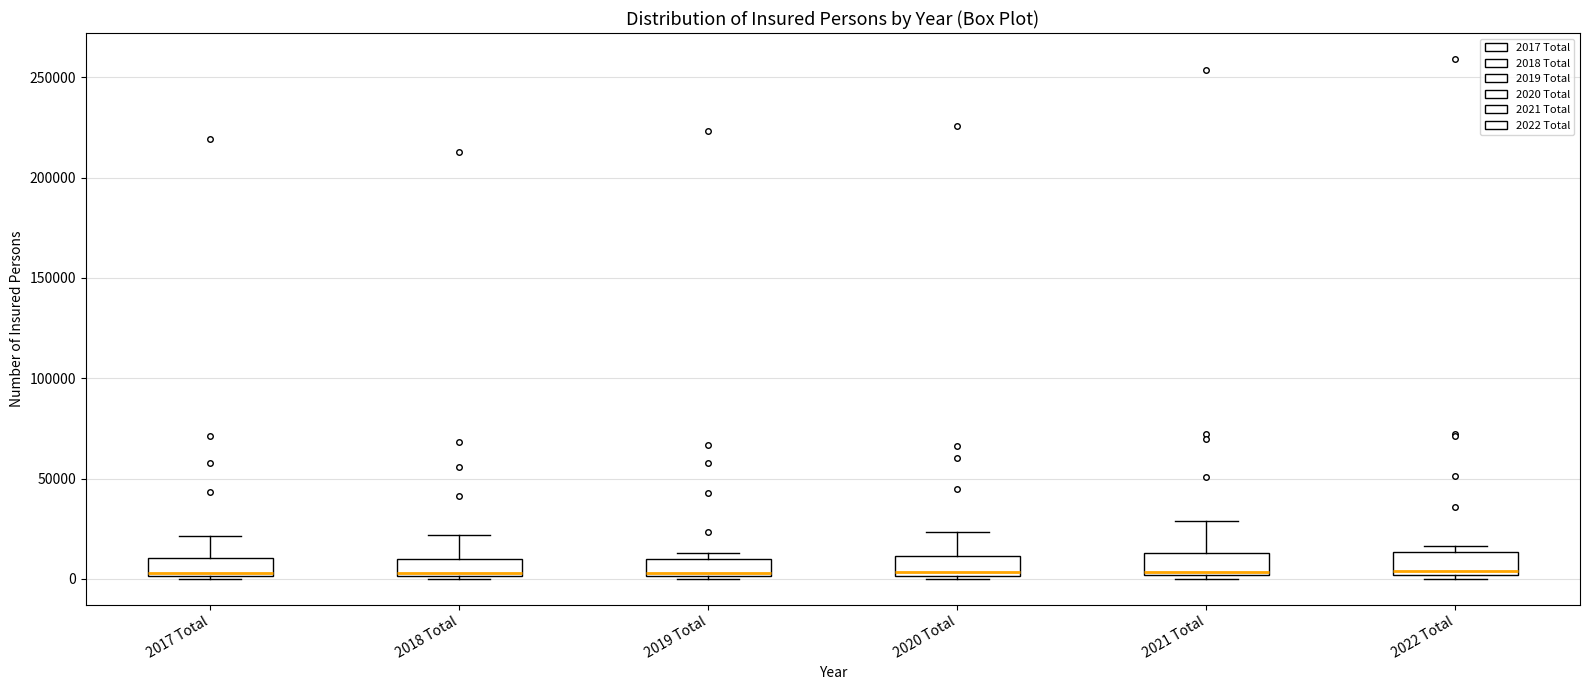

Where is the upper edge of the box for 2019 Total on the y-axis? The values are not printed on the chart, so give them approximately, as read against the axis.

10000